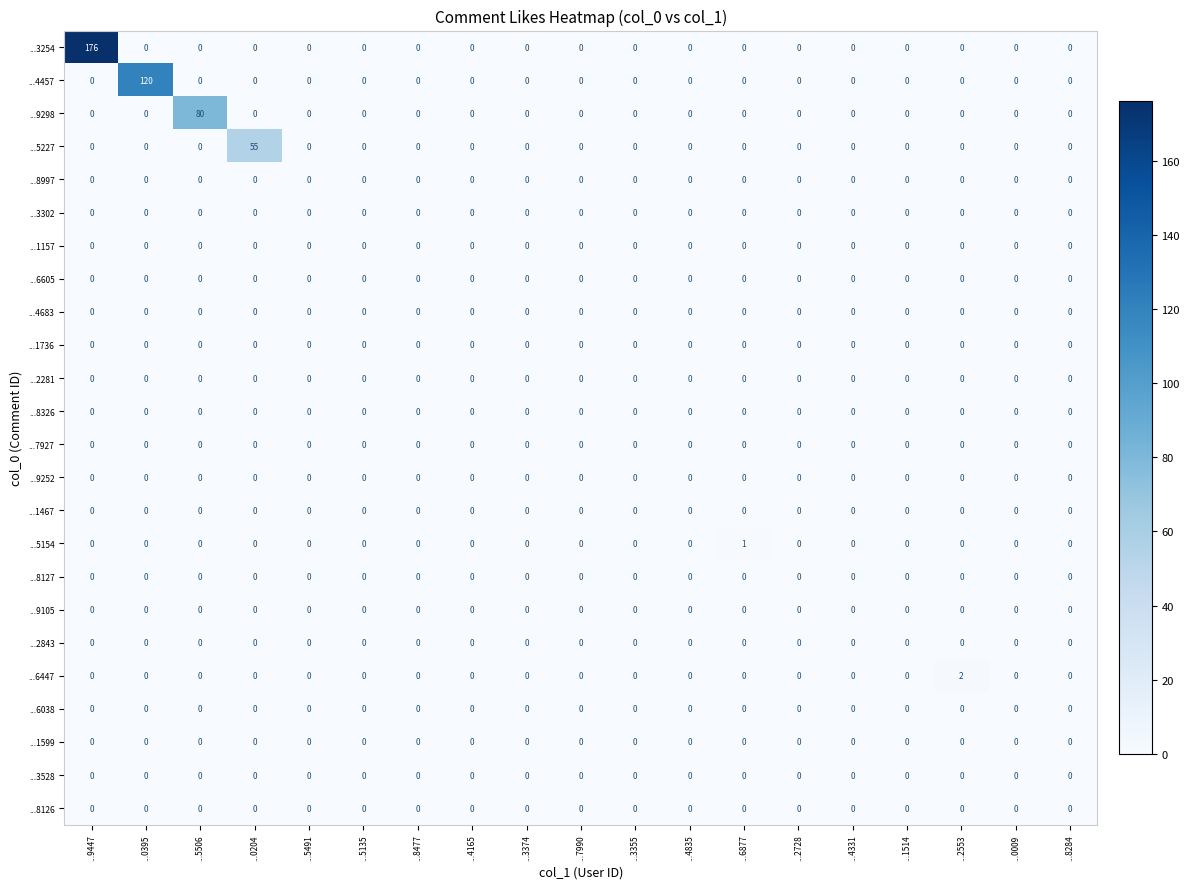

What is the maximum value shown in the chart?

176